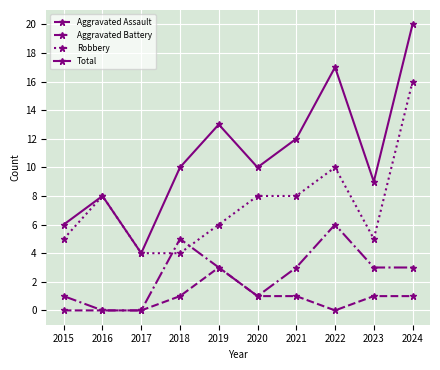

Which series has the widest spread of values?

Total